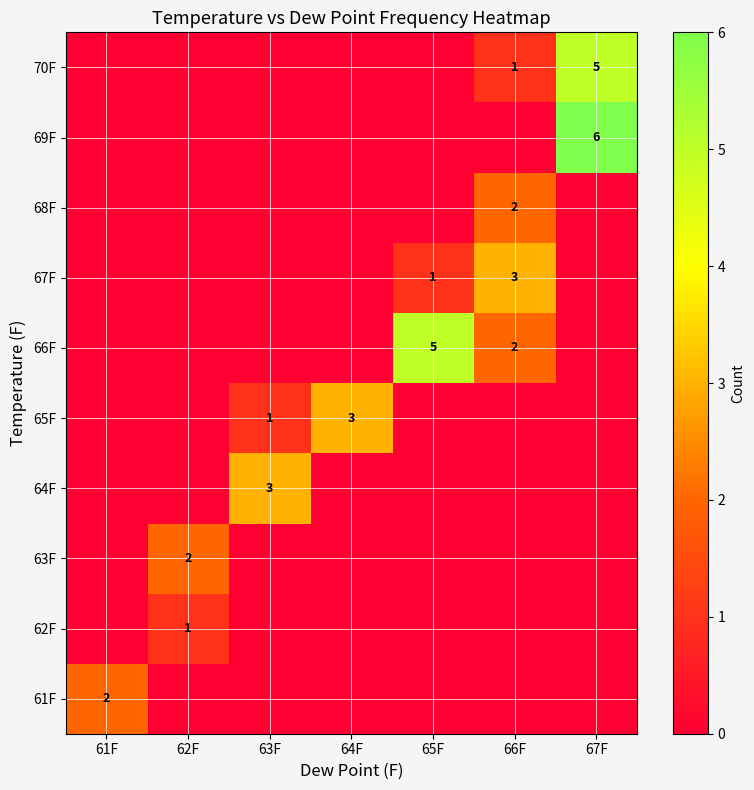

Where is 65F nearest to the value 1?

63F